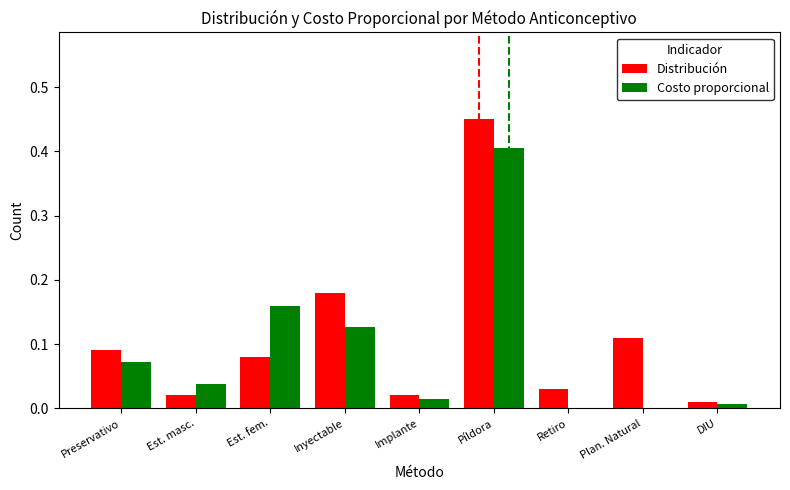

Are the bars grouped side by side (vs. stacked)?

Yes